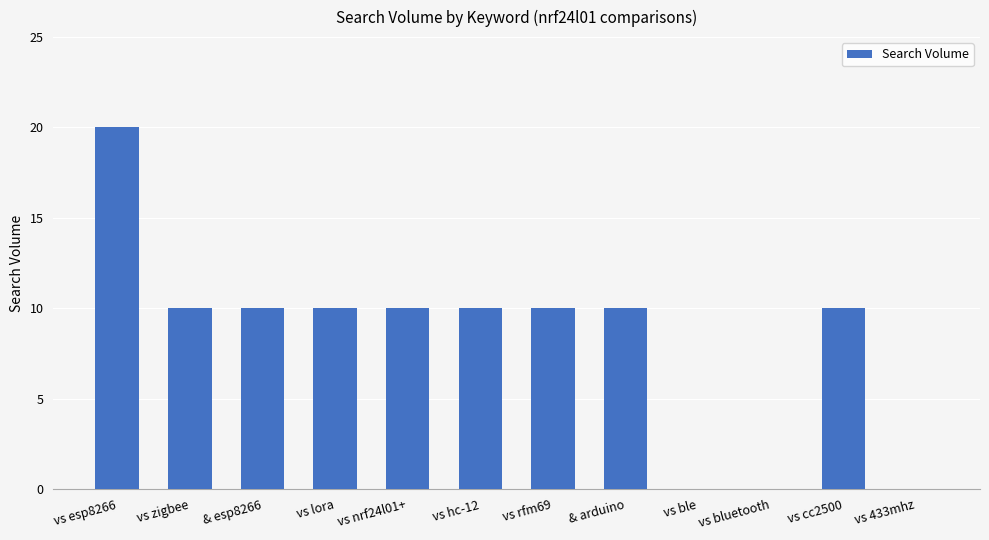

How many categories are shown in the chart?

12